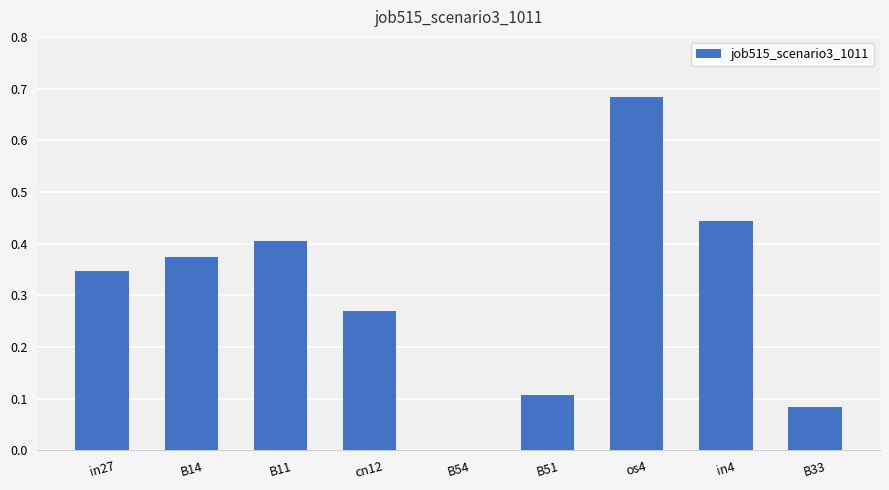

How many data points does each series have?

9